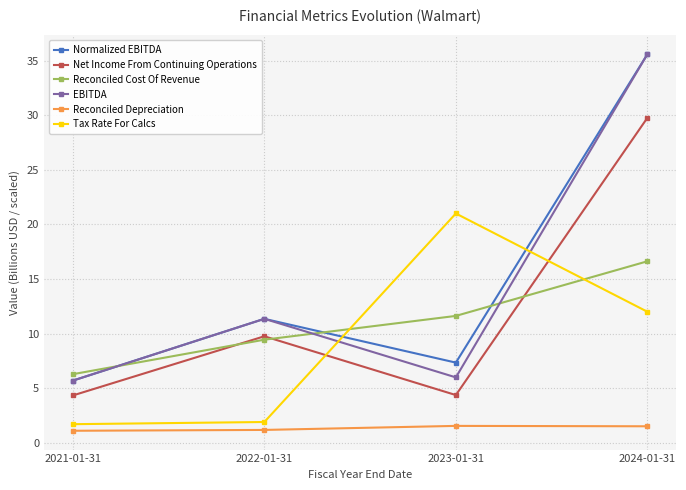

At how many categories does at least one series exceed 22?

1